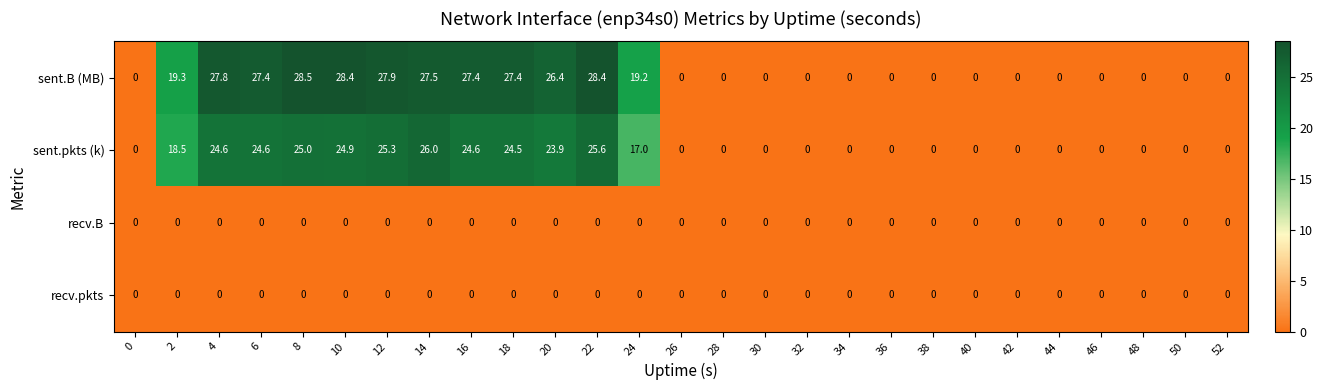

What is the spread (max minus min) of values at 18?

27.4